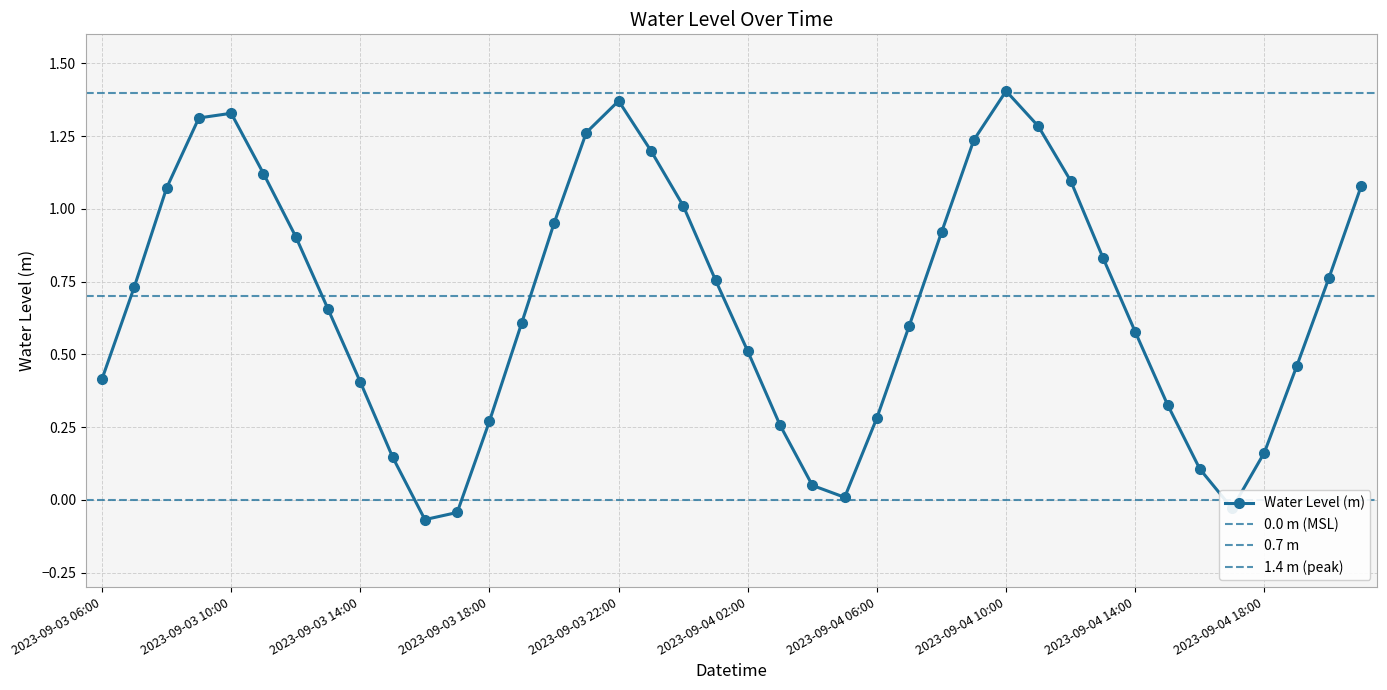

What value does the data have at 2023-09-03 23:00?

1.2